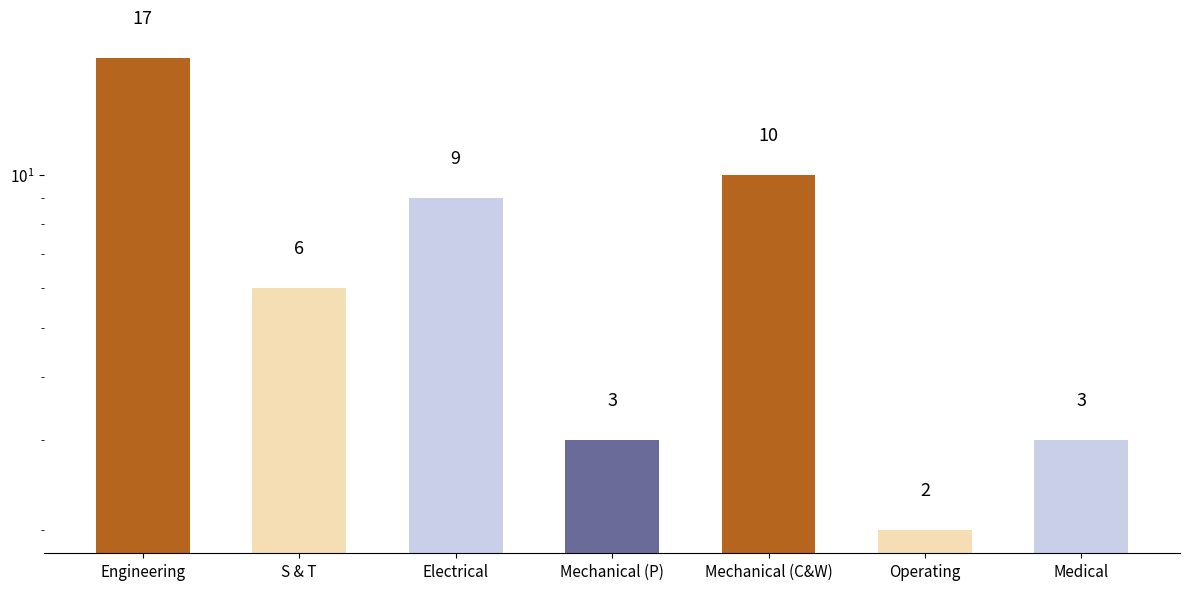

What value does the data have at Medical?

3